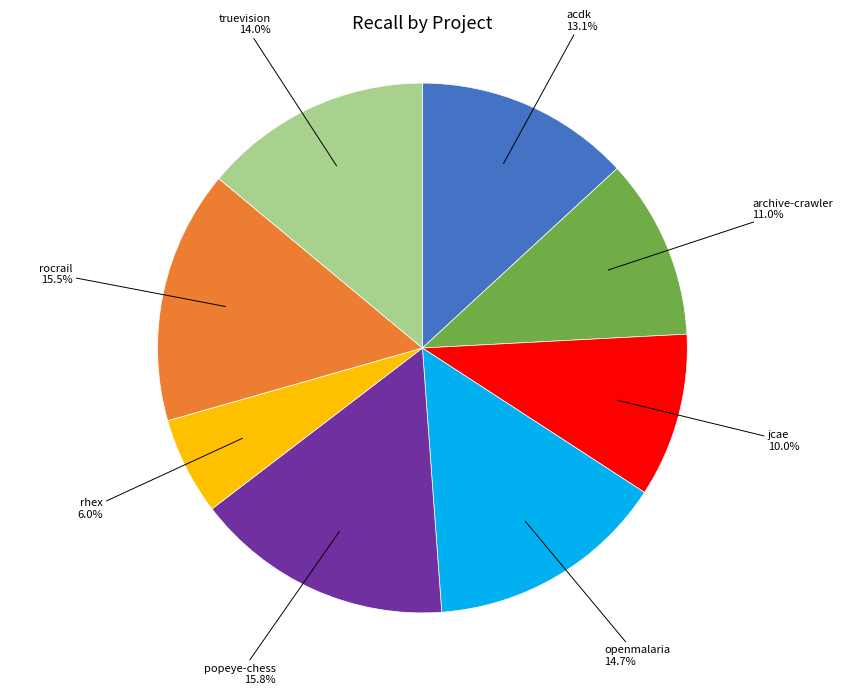

Is there a majority slice in this chart?

No